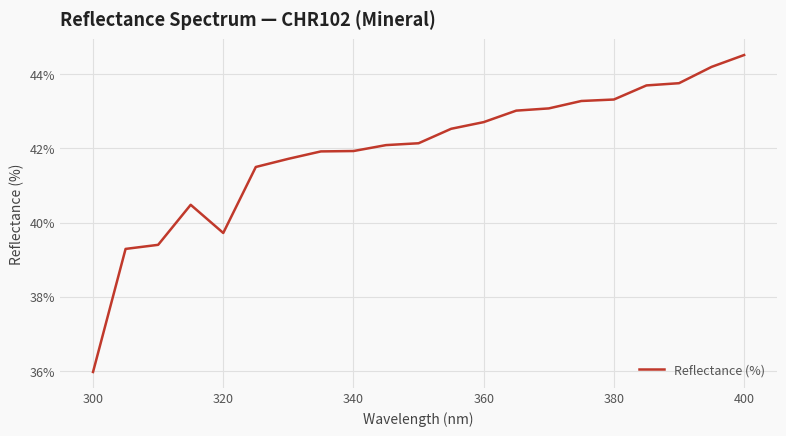

What is the average value?

41.9